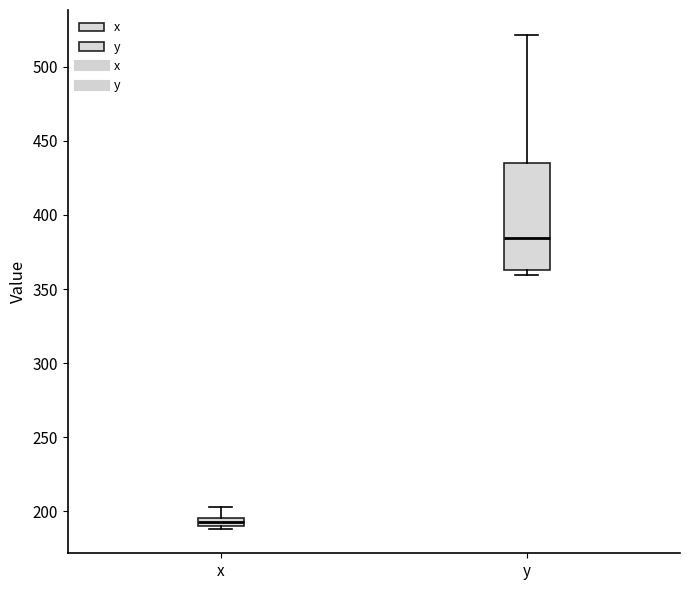

Where does the median line of the box for y sit on the y-axis? The values are not printed on the chart, so give them approximately, as read against the axis.

385